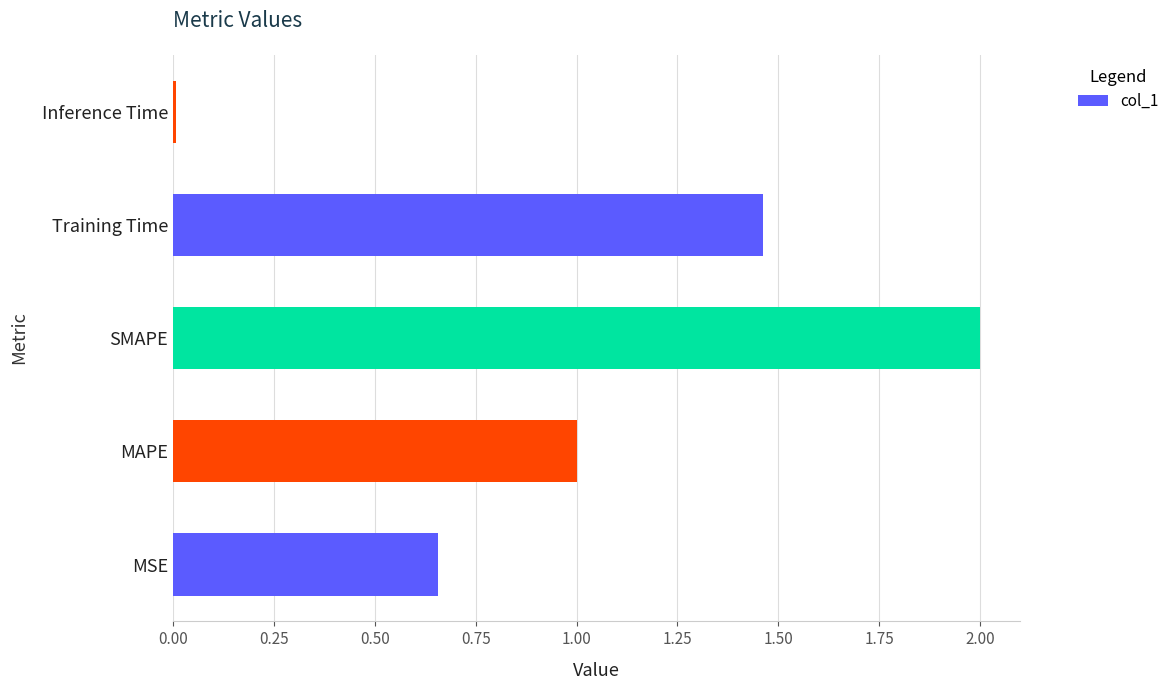

Which category has the lowest value across all series?

Inference Time